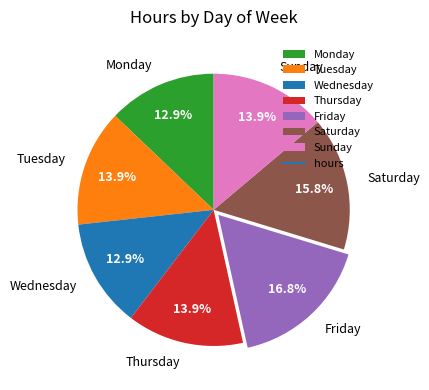

What percentage is NOT represented by Wednesday?

87.1%